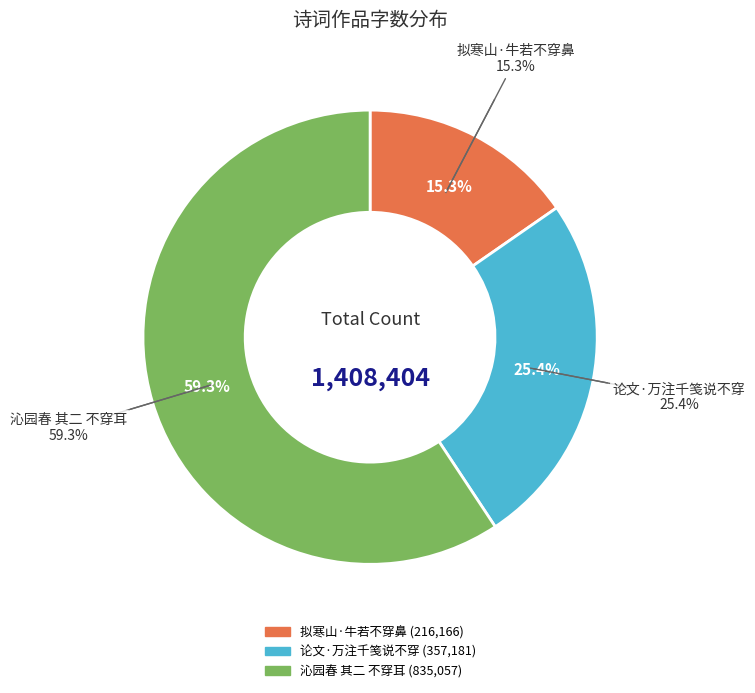

The 沁园春 其二 不穿耳 slice represents 69% of the pie. True or false?

False